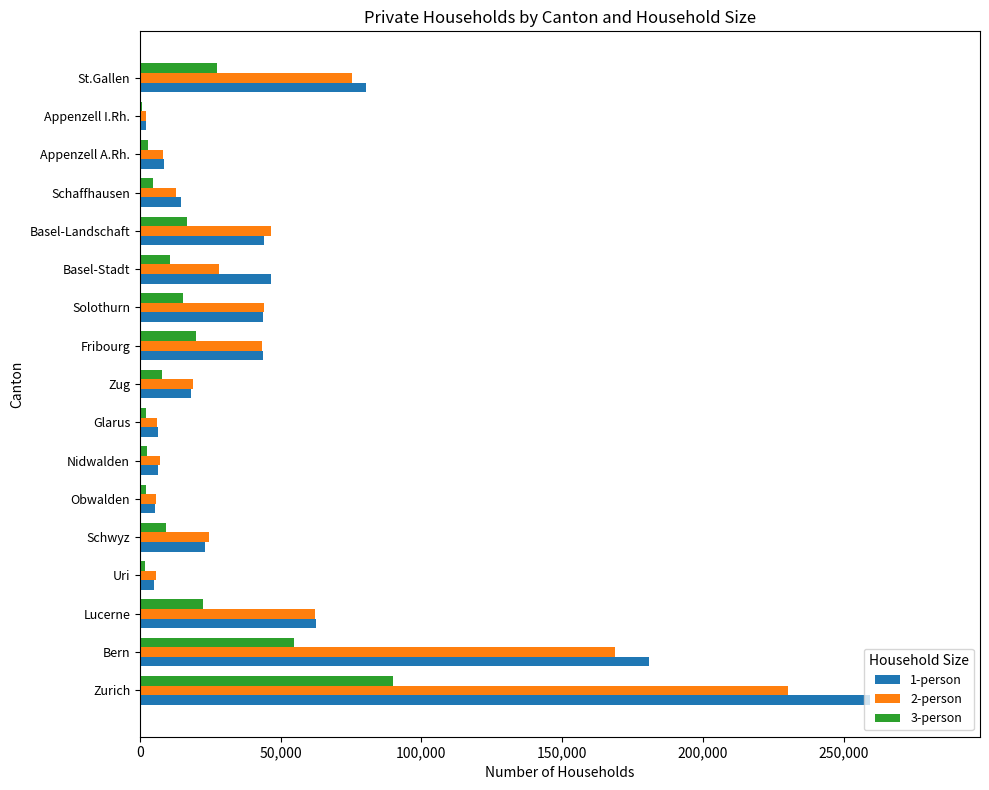

Is the value of 2-person at Lucerne greater than the value of 1-person at Basel-Landschaft?

Yes